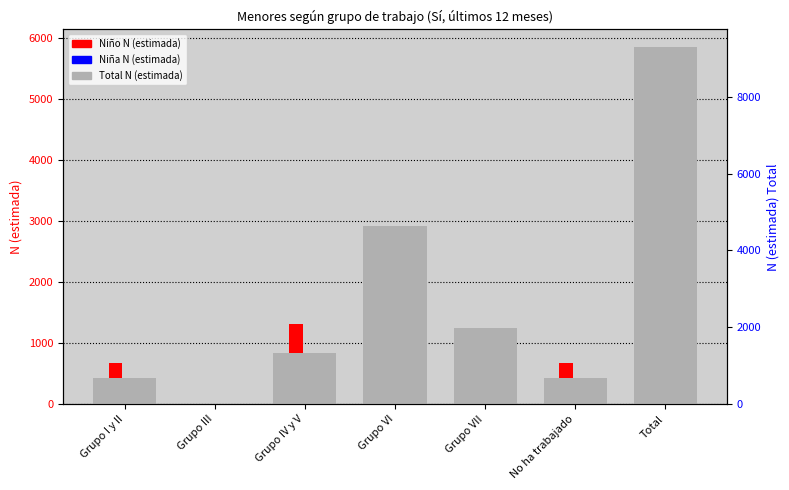

Reading left to right, list all the values displayed in this chart.

Niño N (estimada): 667	0	1321	1950	1234	682	5855
Niña N (estimada): 0	0	0	2696	734	0	3430
Total N (estimada): 667	0	1321	4646	1968	683	9284